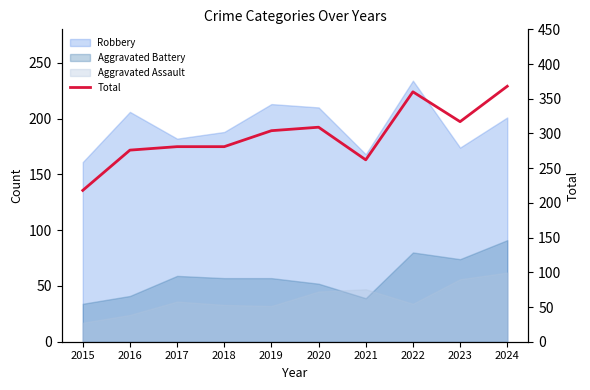

At which label is the value closest to 293?

2019